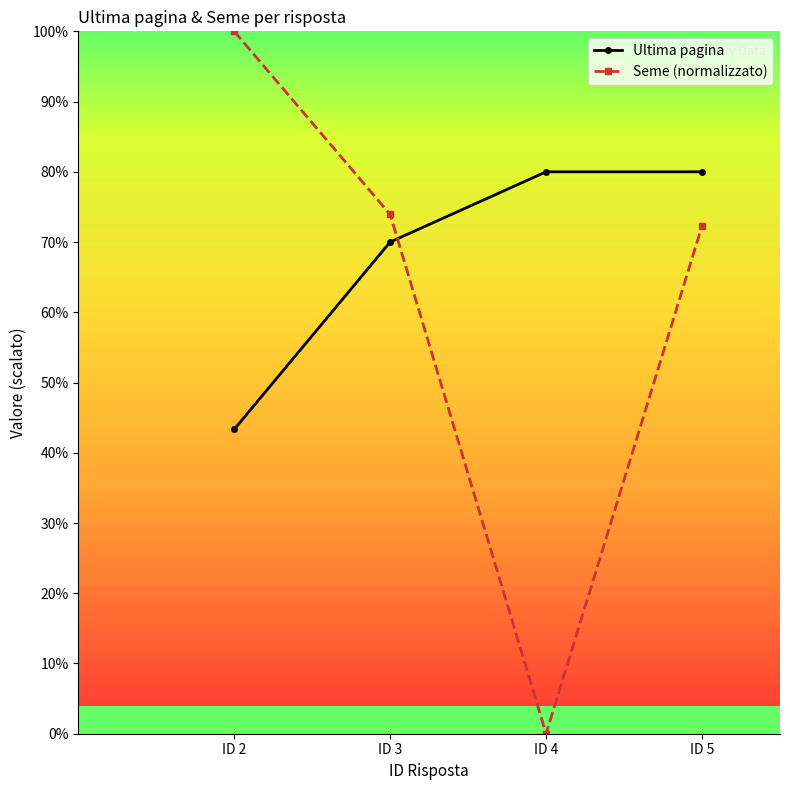

How many lines are shown in the chart?

2